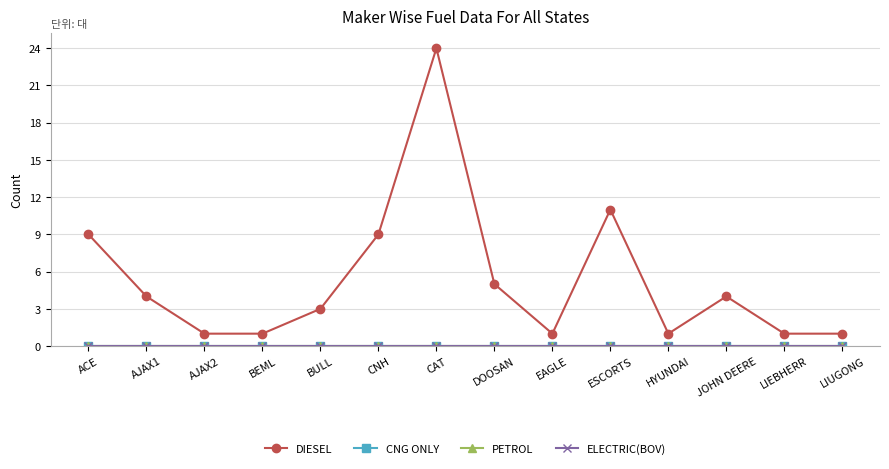

Is this an area chart (filled region under the line)?

No